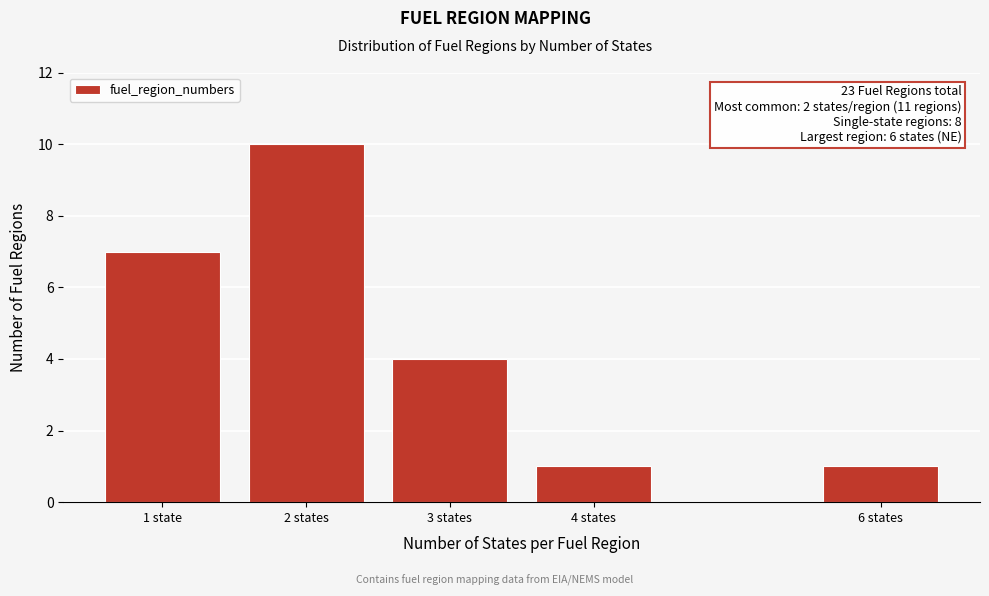

Reading left to right, what are all the values shown in this chart?

7	10	4	1	1